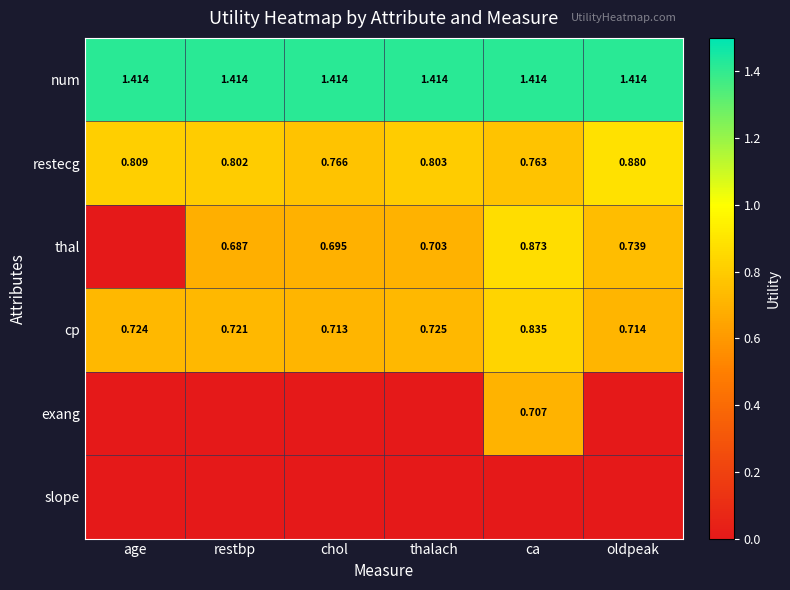

Is the value of cp at oldpeak greater than the value of num at restbp?

No